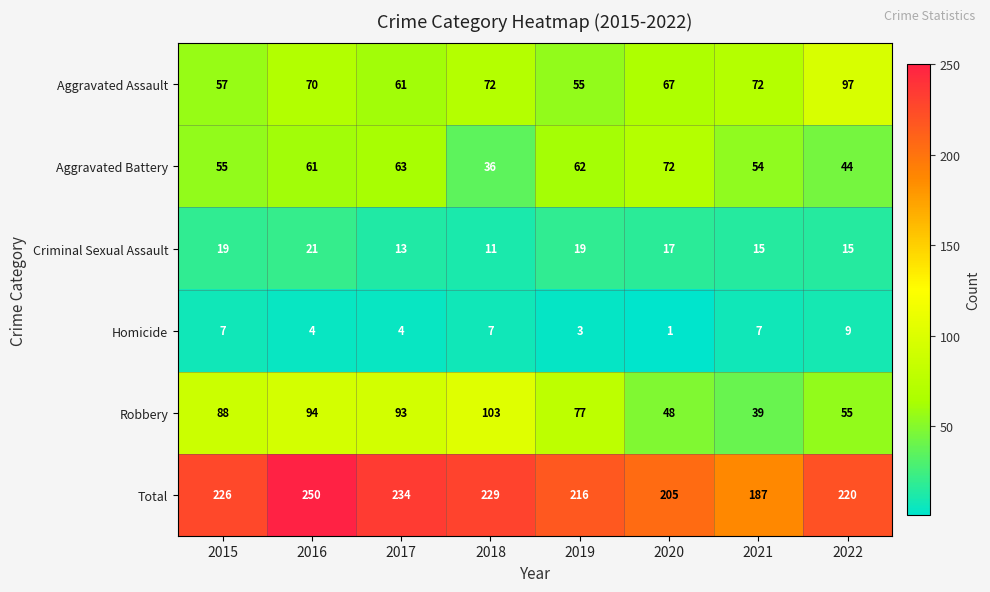

At how many categories does at least one series exceed 135?

8